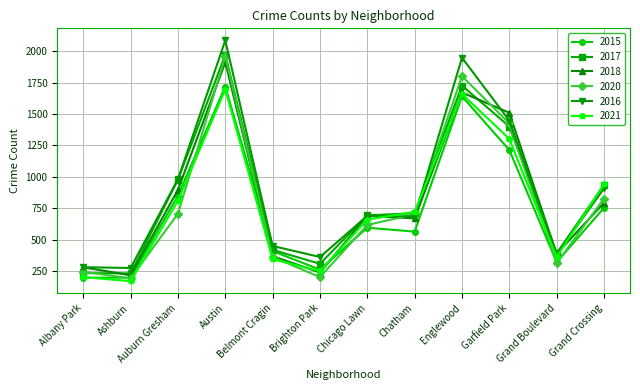

Between which two adjacent categories do 2021 and 2020 first intersect?

Ashburn and Auburn Gresham